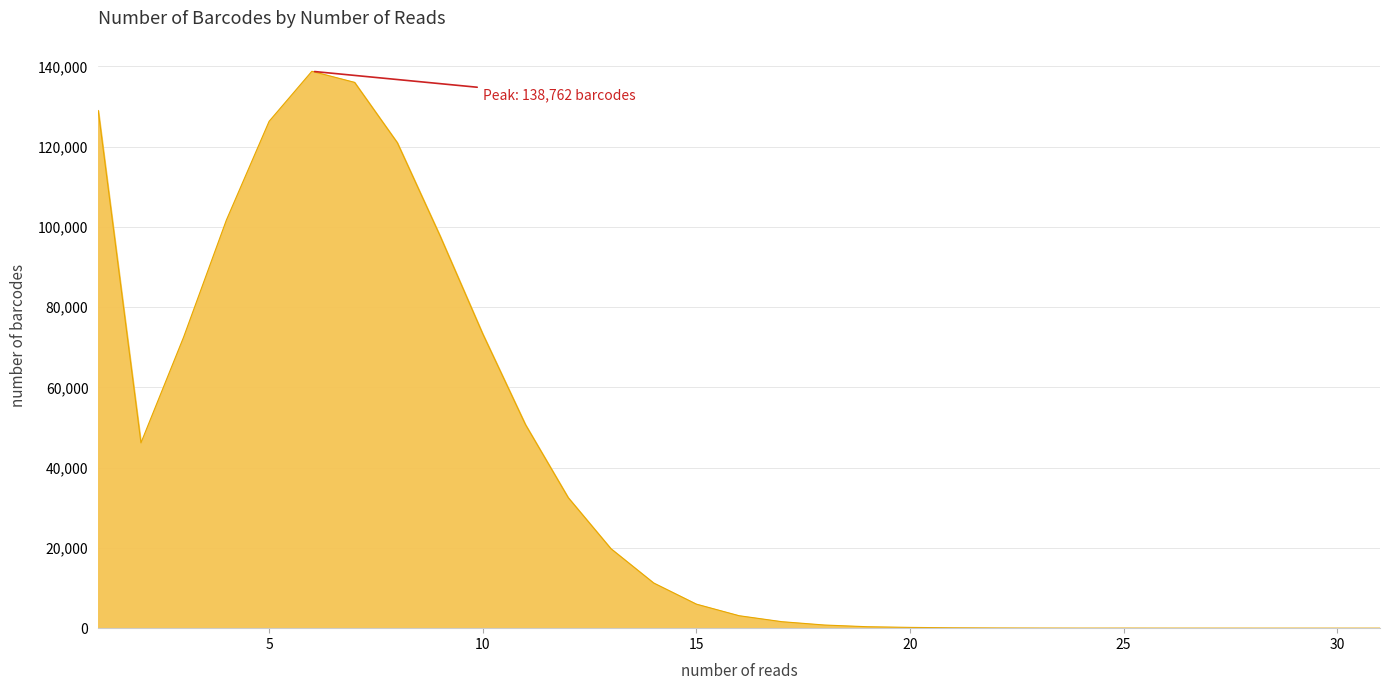

What is the greatest value displayed?

138762